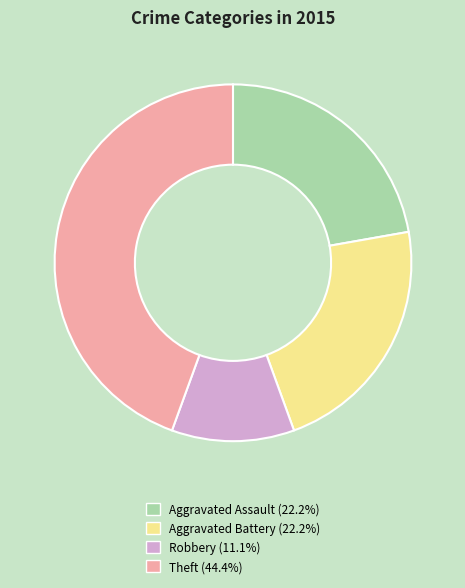

Between Theft and Aggravated Assault, which is larger?

Theft